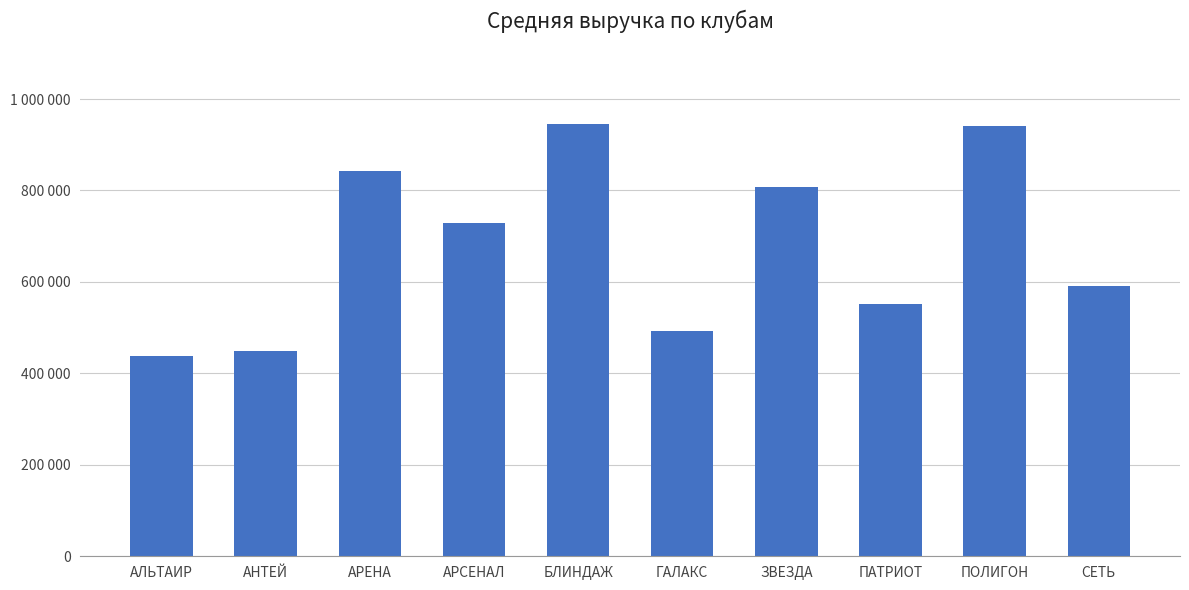

Rank the categories by value from lowest to highest.

АЛЬТАИР, АНТЕЙ, ГАЛАКС, ПАТРИОТ, СЕТЬ, АРСЕНАЛ, ЗВЕЗДА, АРЕНА, ПОЛИГОН, БЛИНДАЖ